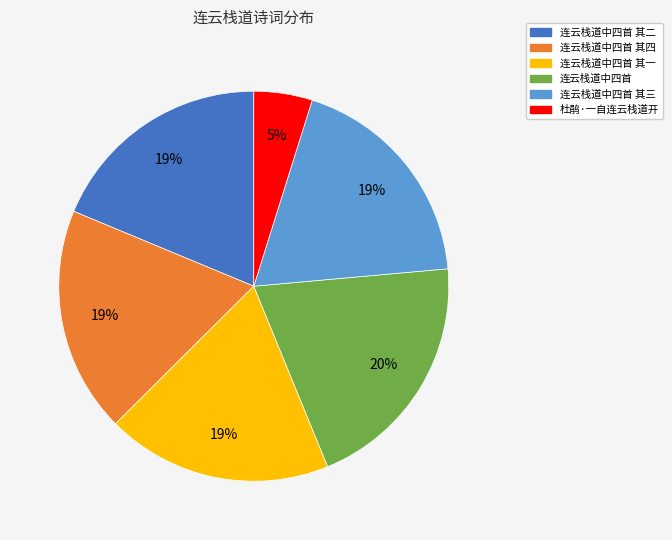

Does 杜鹃·一自连云栈道开 account for over 50% of the chart?

No